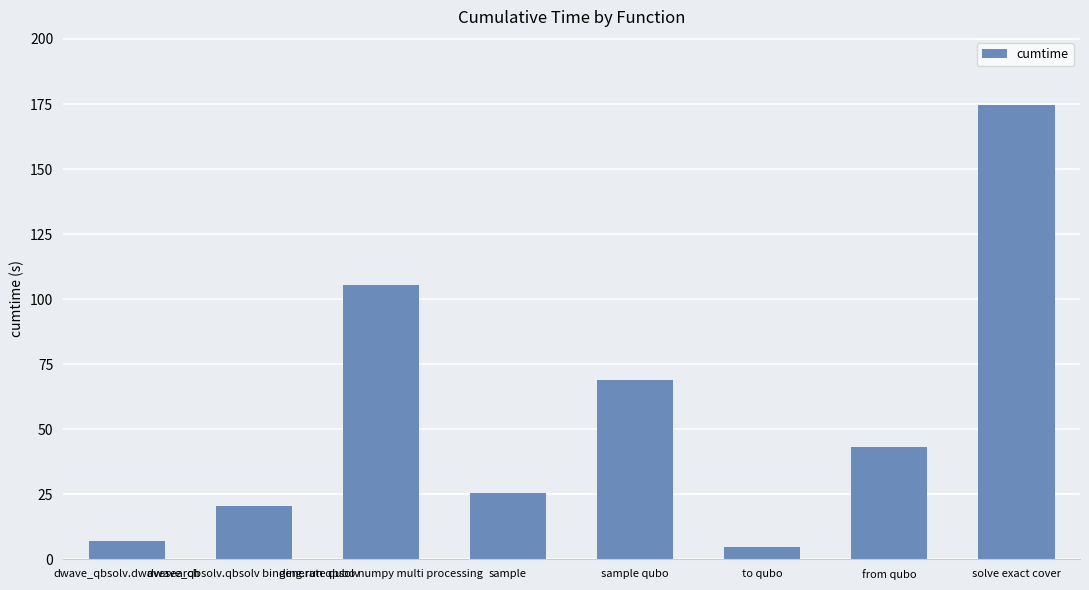

The chart shows a value of 20.2 at from qubo. True or false?

False